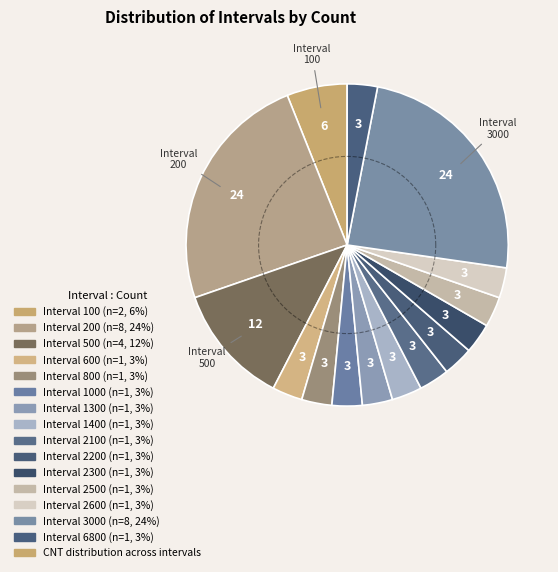

True or false: 200 accounts for 11% of the total.

False